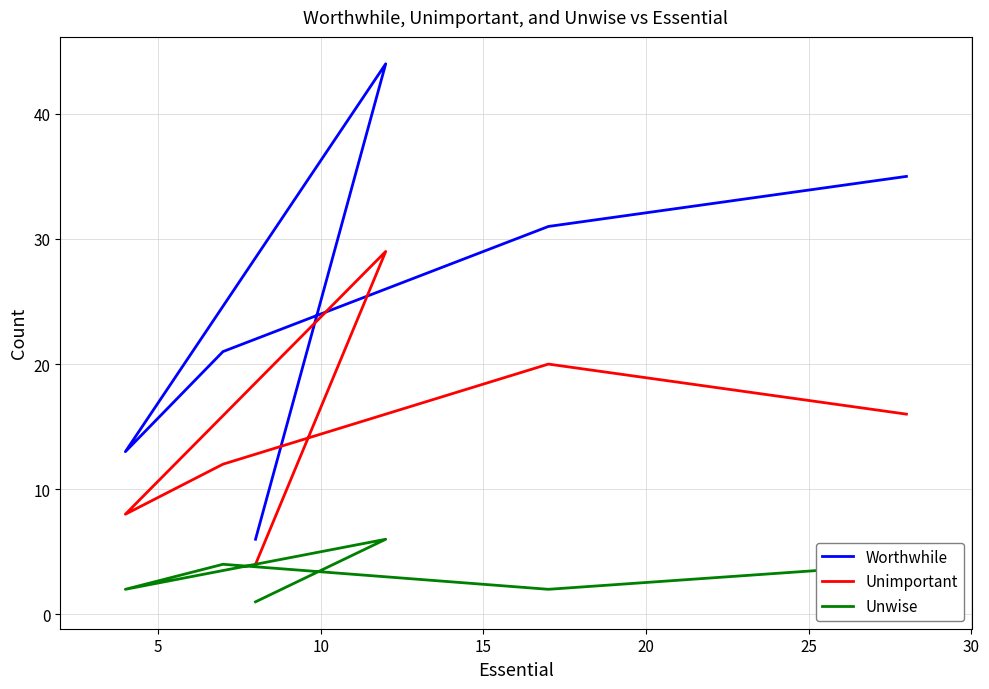

True or false: Worthwhile and Unimportant intersect in this chart.

False